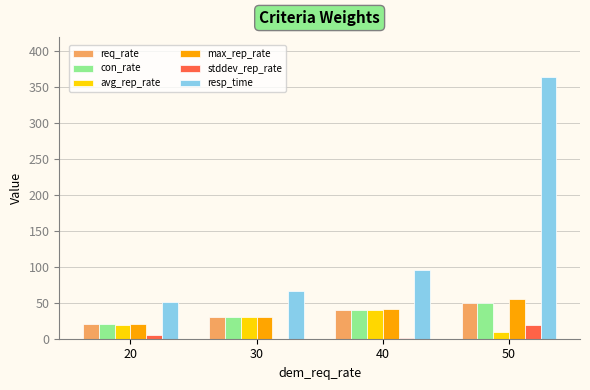

Where does the stddev_rep_rate series first go above 4?

20